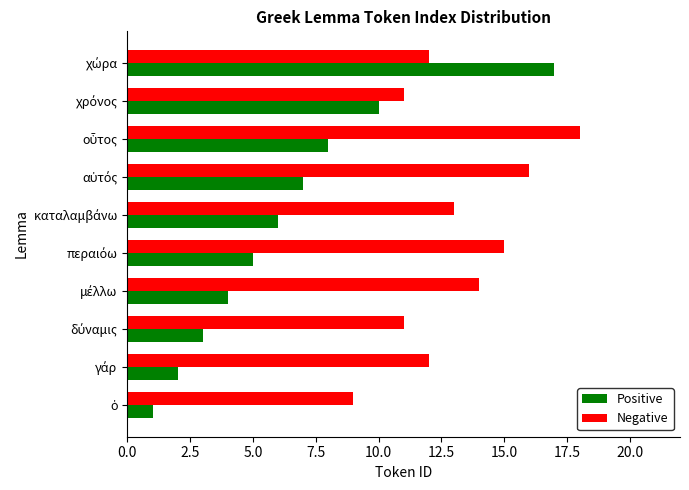

Rank the series by their average value, from lowest to highest.

Positive, Negative